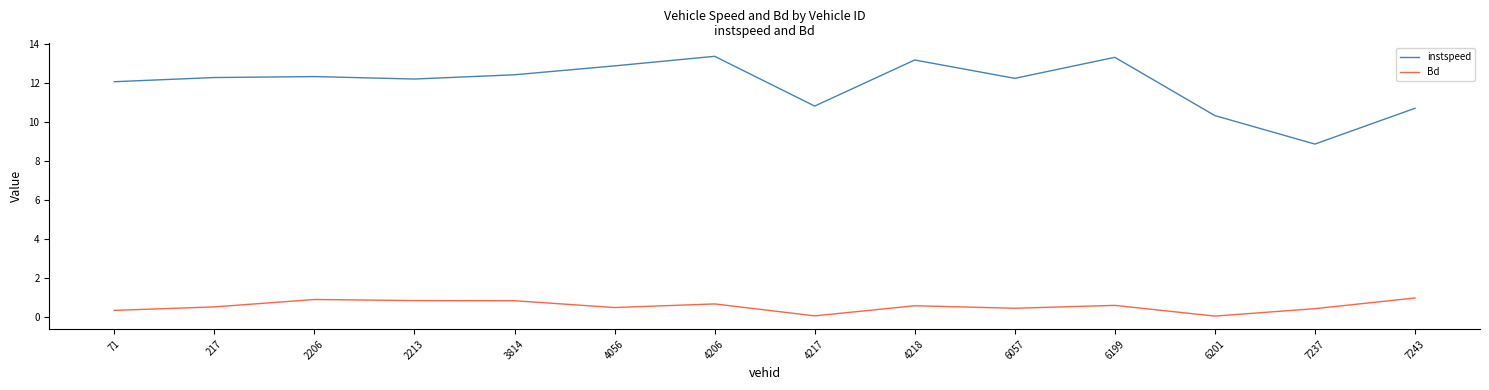

What is the difference between the maximum and second lowest values in the instspeed series?

3.0